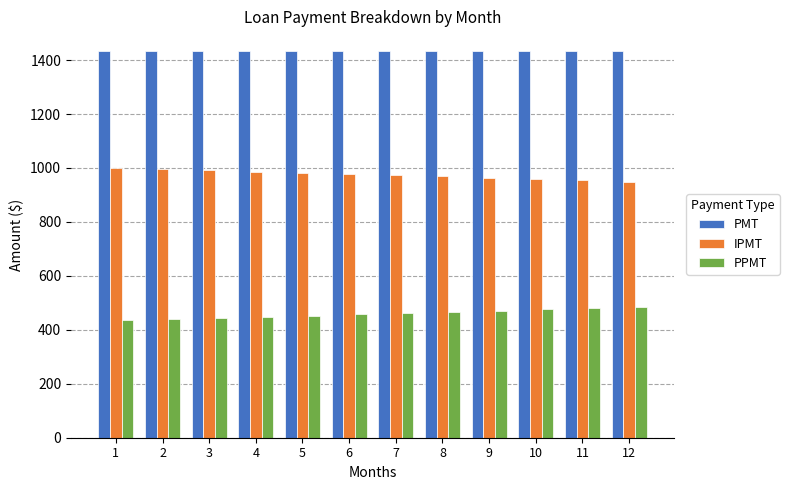

What is the value of the PPMT bar at the 10th from the left?

475.4